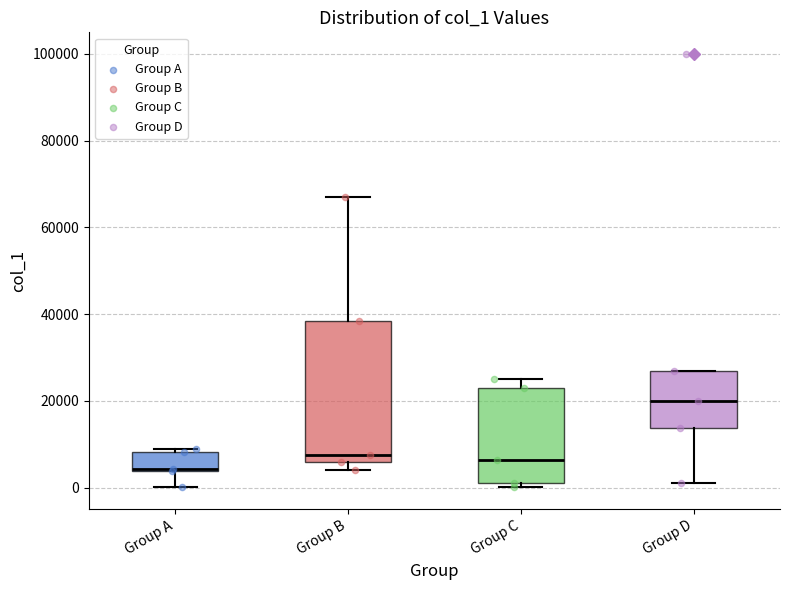

Which box has the lowest median line?

Group A